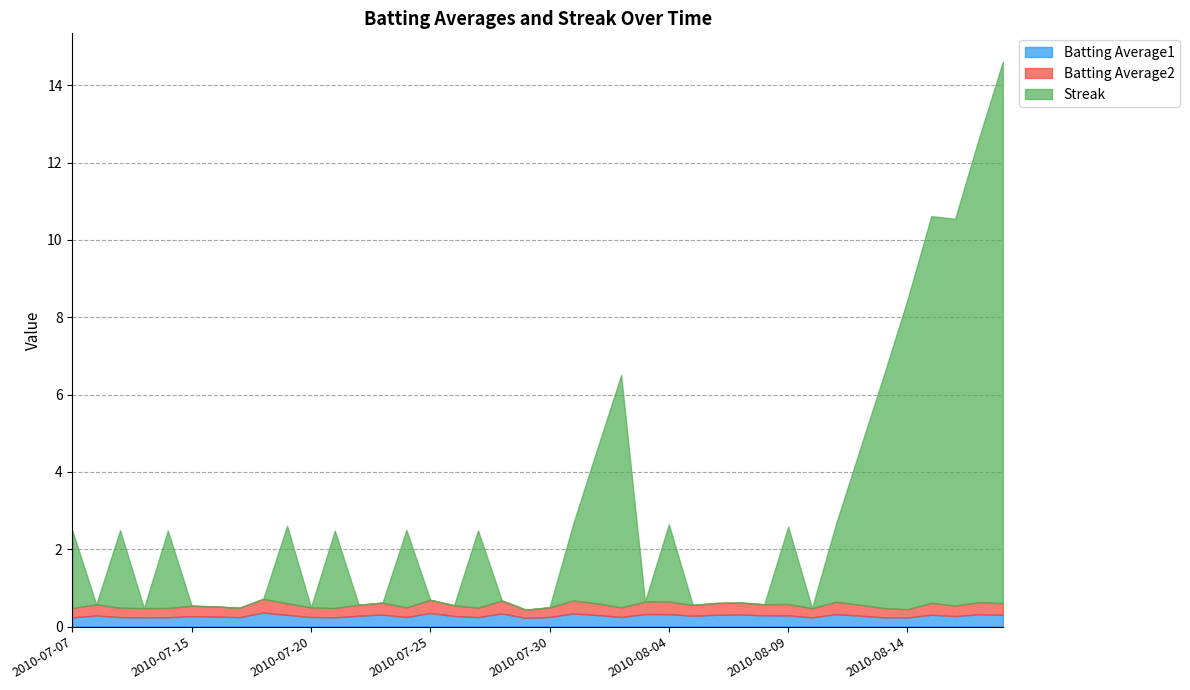

What is the total value across all series at 2010-08-02?

6.5